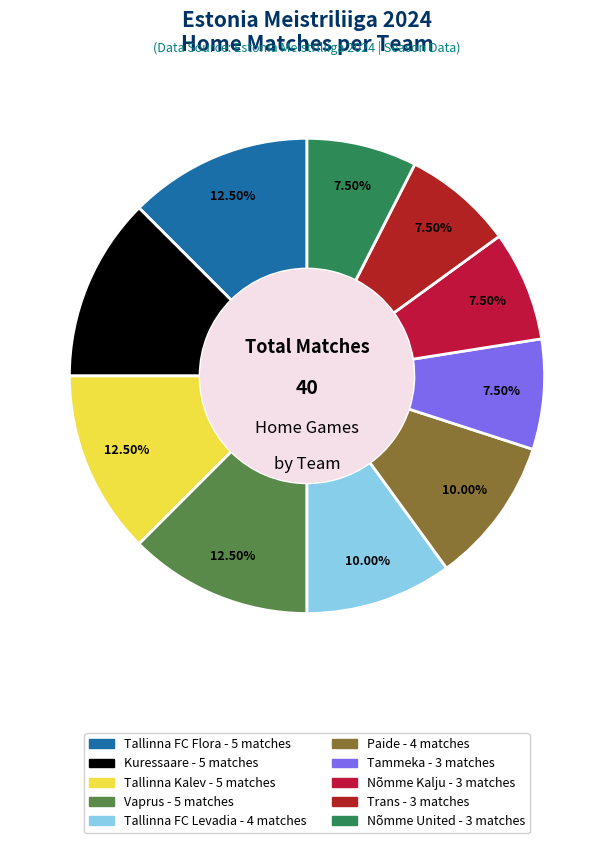

To the nearest percent, what is the average slice percentage?

10%